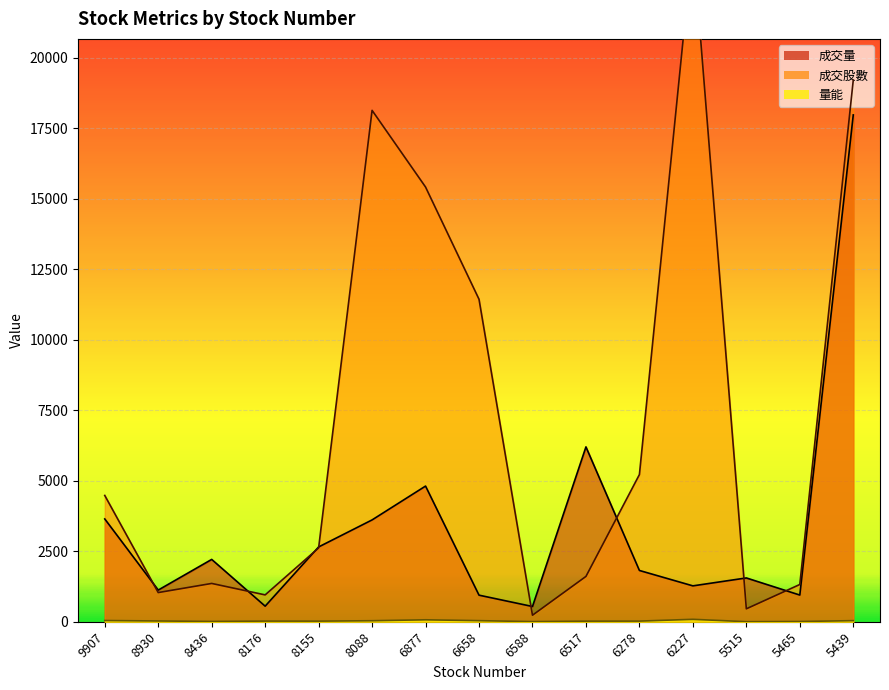

Which series has the widest spread of values?

成交股數